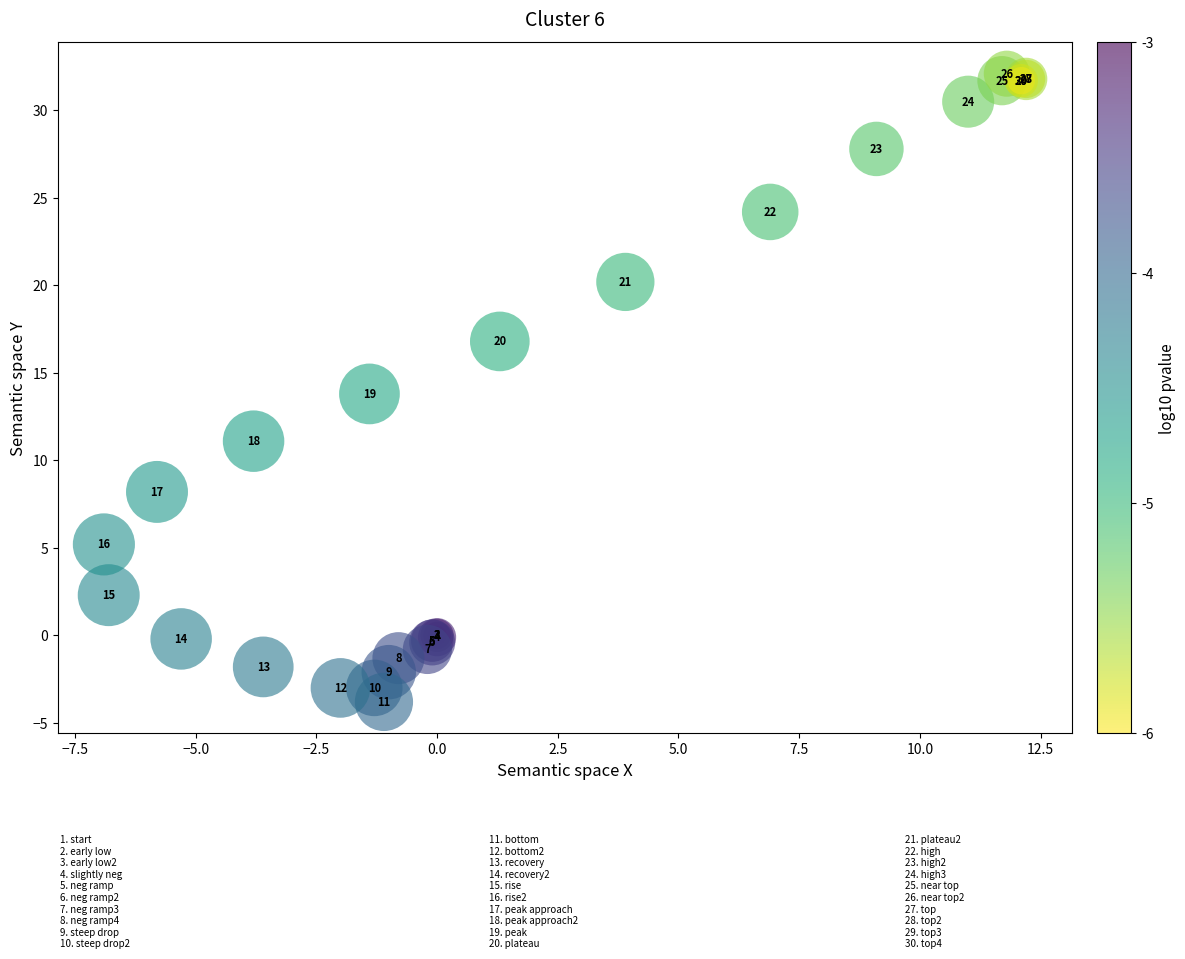

What Y value in the scatter plot is closest to 14?

13.8